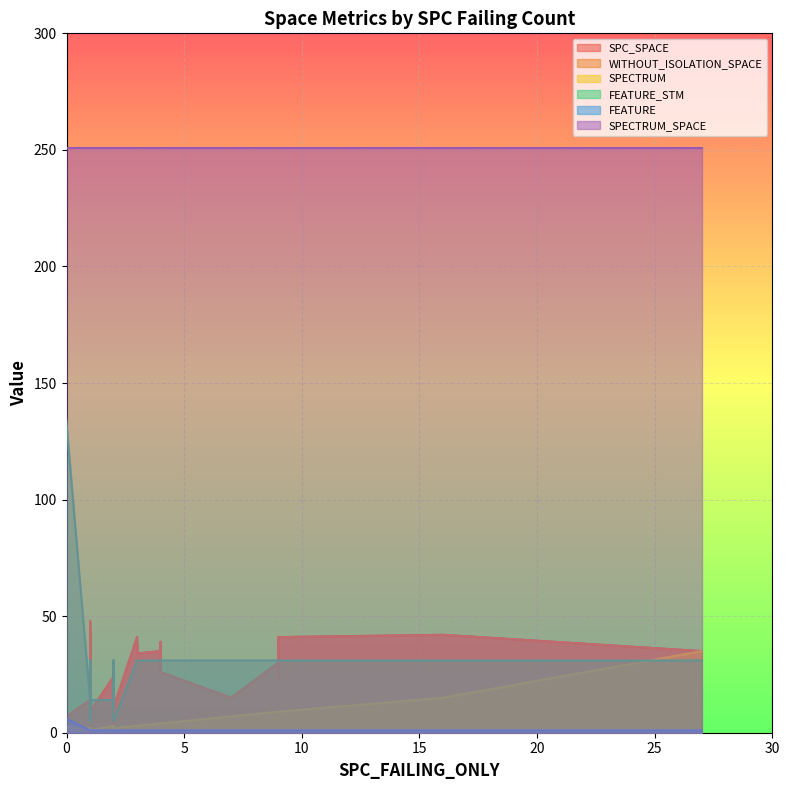

True or false: SPECTRUM_SPACE and FEATURE_STM cross at least once.

False